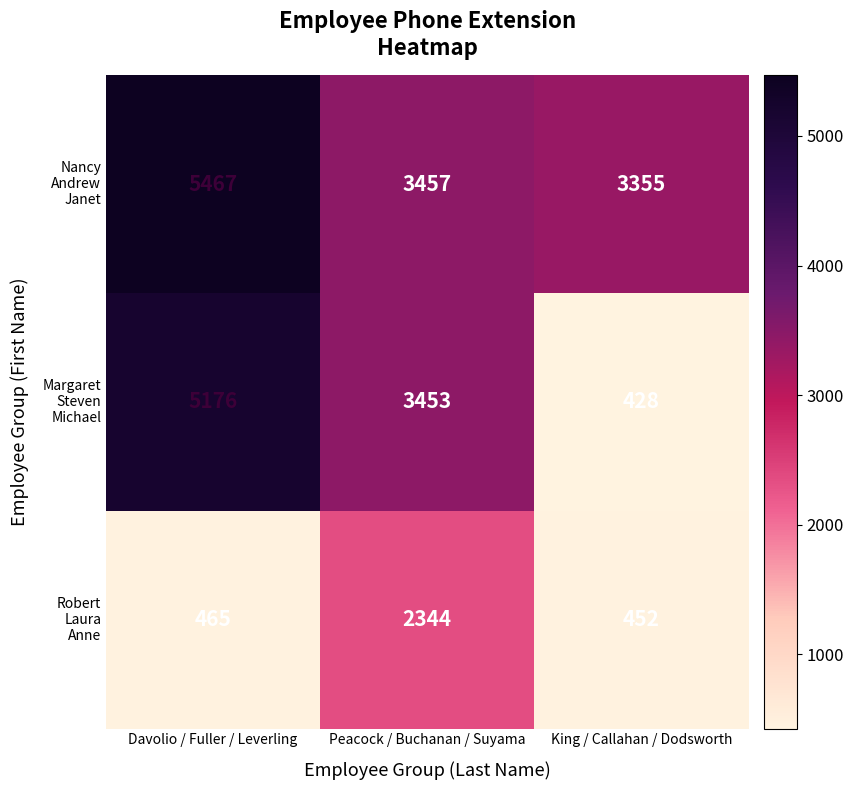

Count the number of data series in this chart.

3